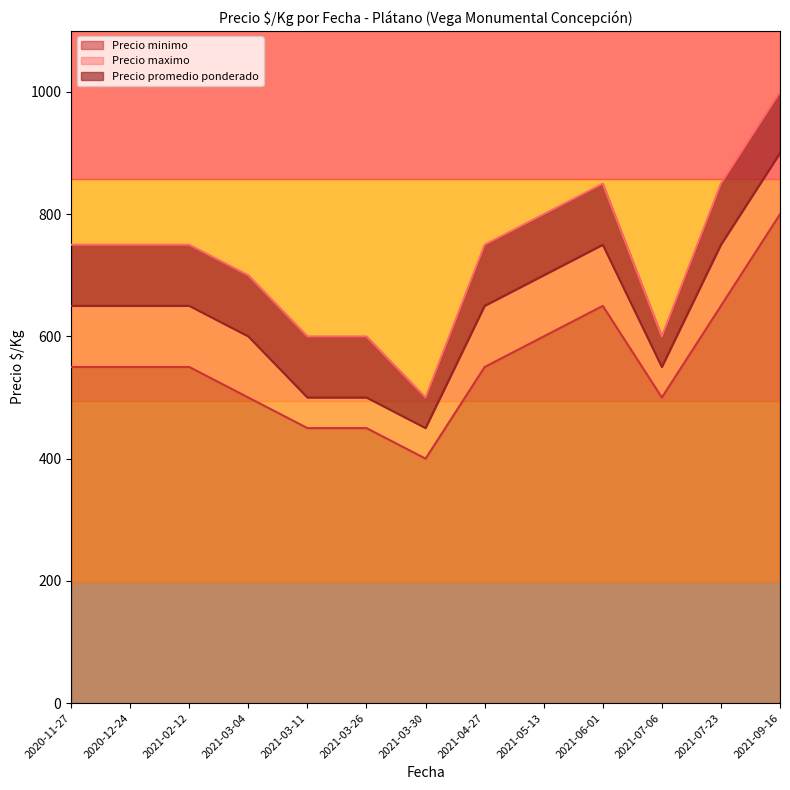

At which category does Precio maximo reach its first local peak?

2021-06-01